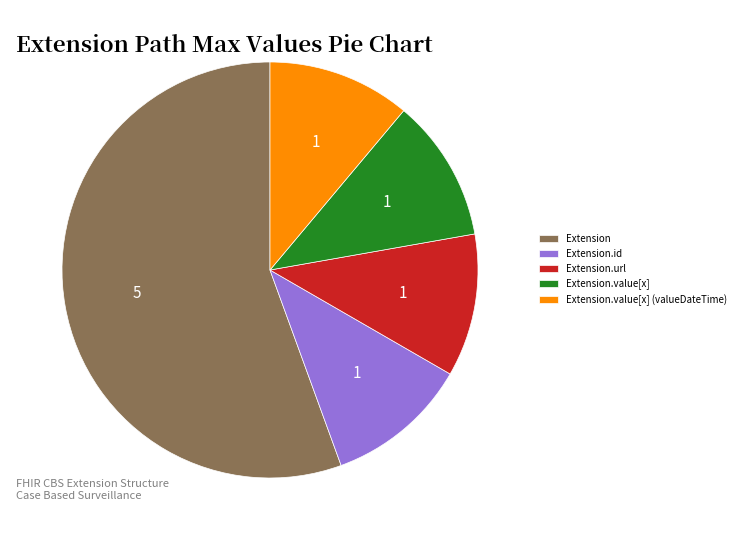

How many slices are in this pie chart?

5